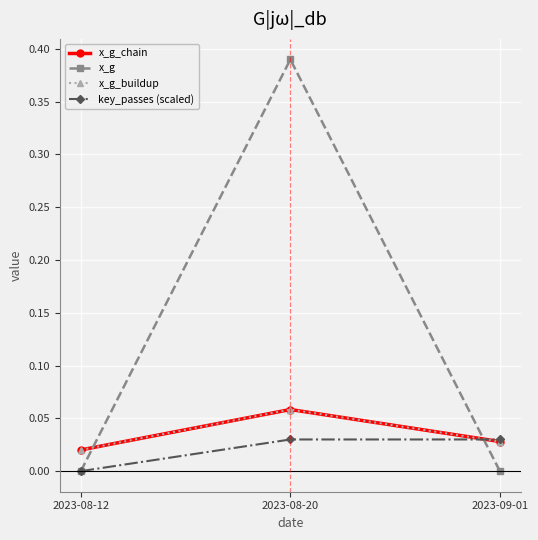

Does the chart have visible grid lines?

Yes